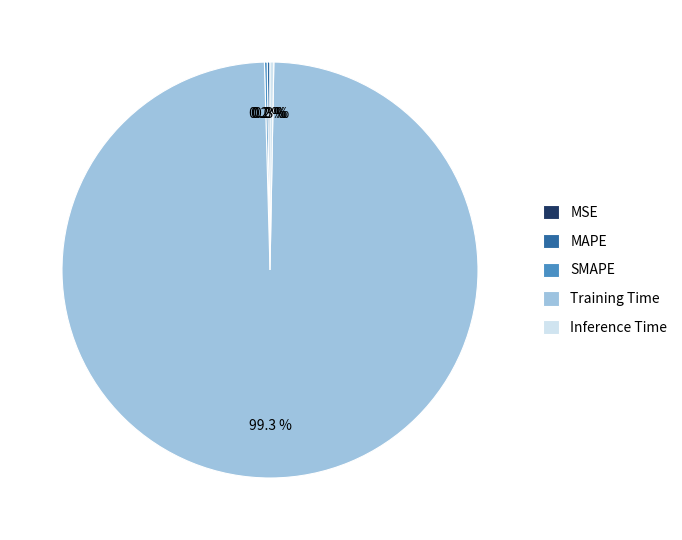

Is Training Time the majority of the pie?

Yes